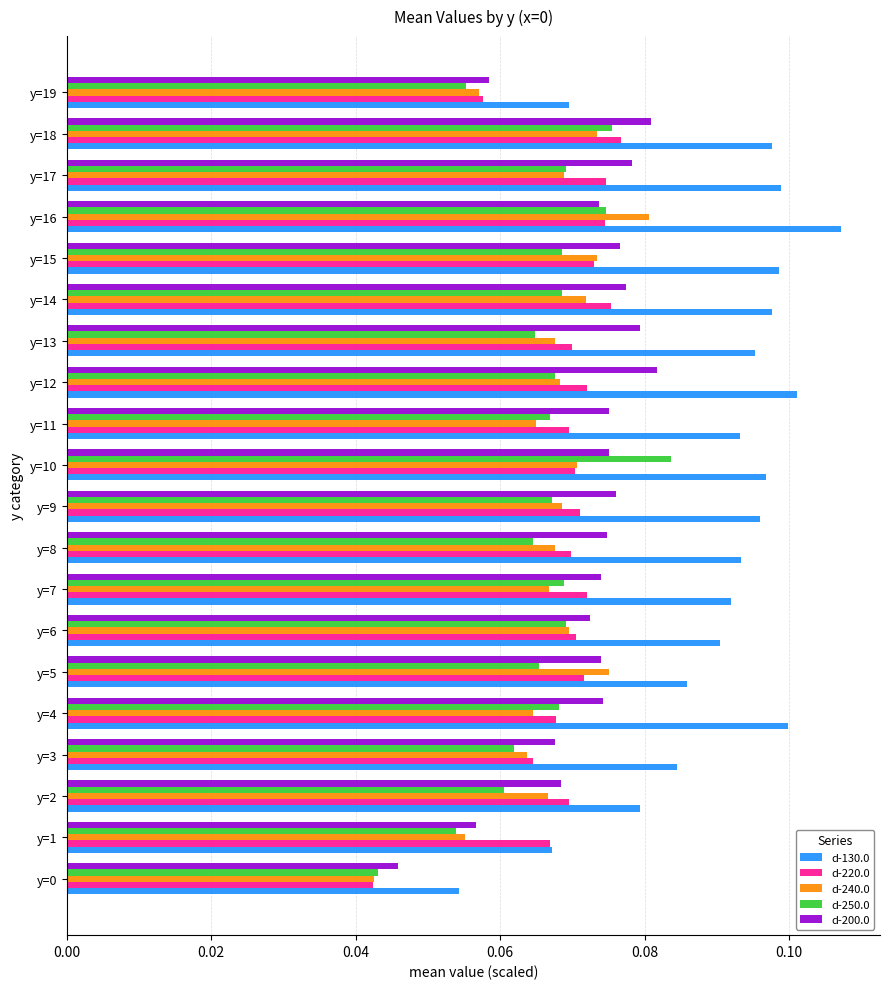

Which category has the highest value in the d-240.0 series?

y=16